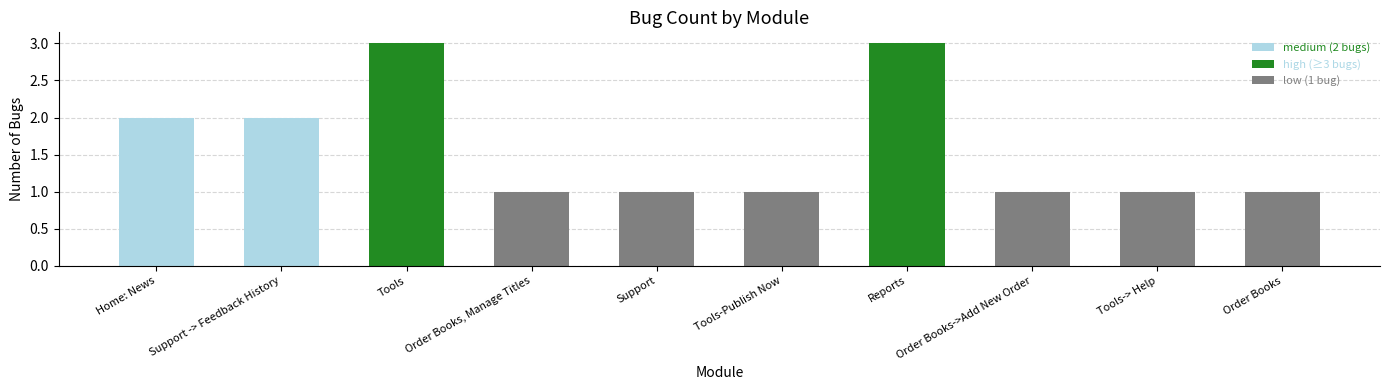

Rank the categories by value from lowest to highest.

Order Books, Manage Titles, Support, Tools-Publish Now, Order Books->Add New Order, Tools-> Help, Order Books, Home: News, Support -> Feedback History, Tools, Reports